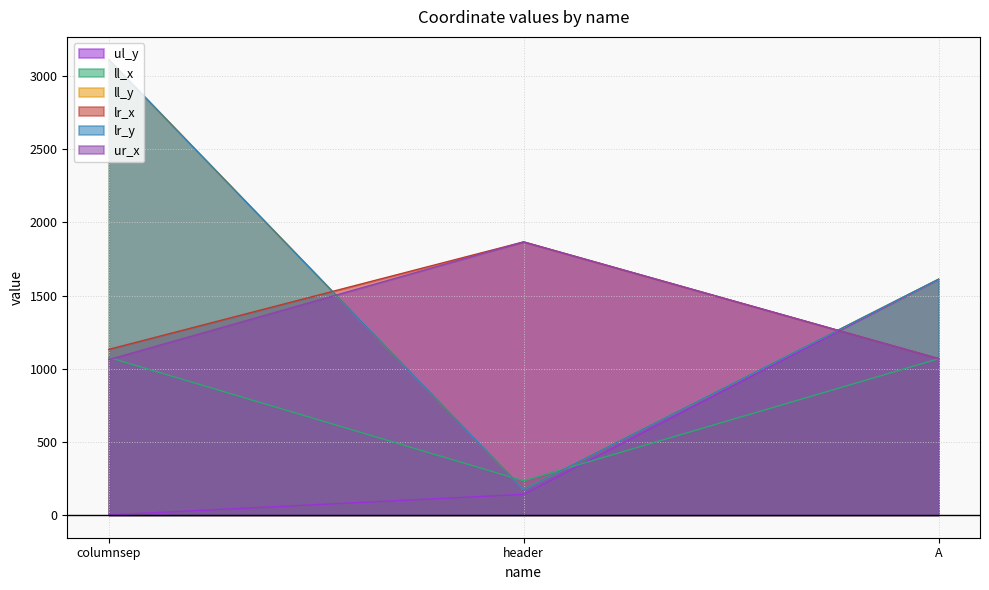

What is the total value across all series at columnsep?

9497